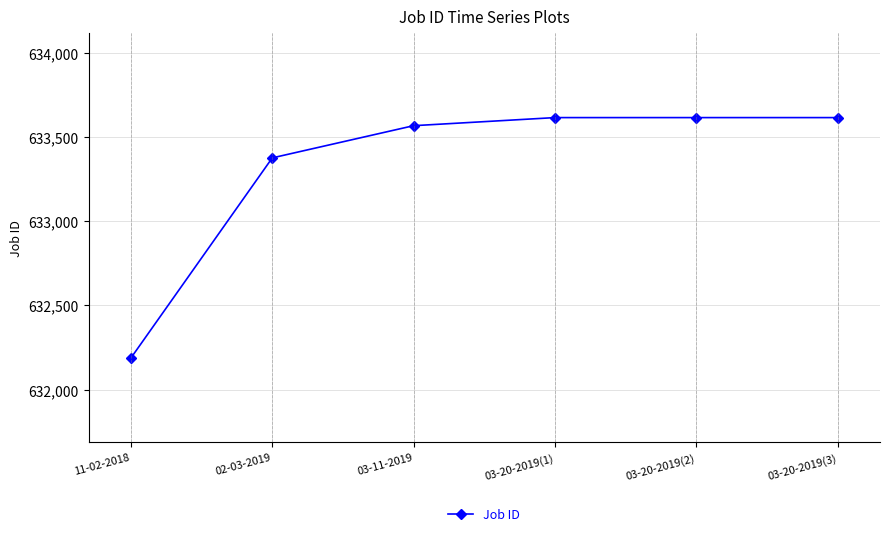

Reading left to right, what are all the values shown in this chart?

11-02-2018=632188	02-03-2019=633375	03-11-2019=633566	03-20-2019(1)=633614	03-20-2019(2)=633614	03-20-2019(3)=633614